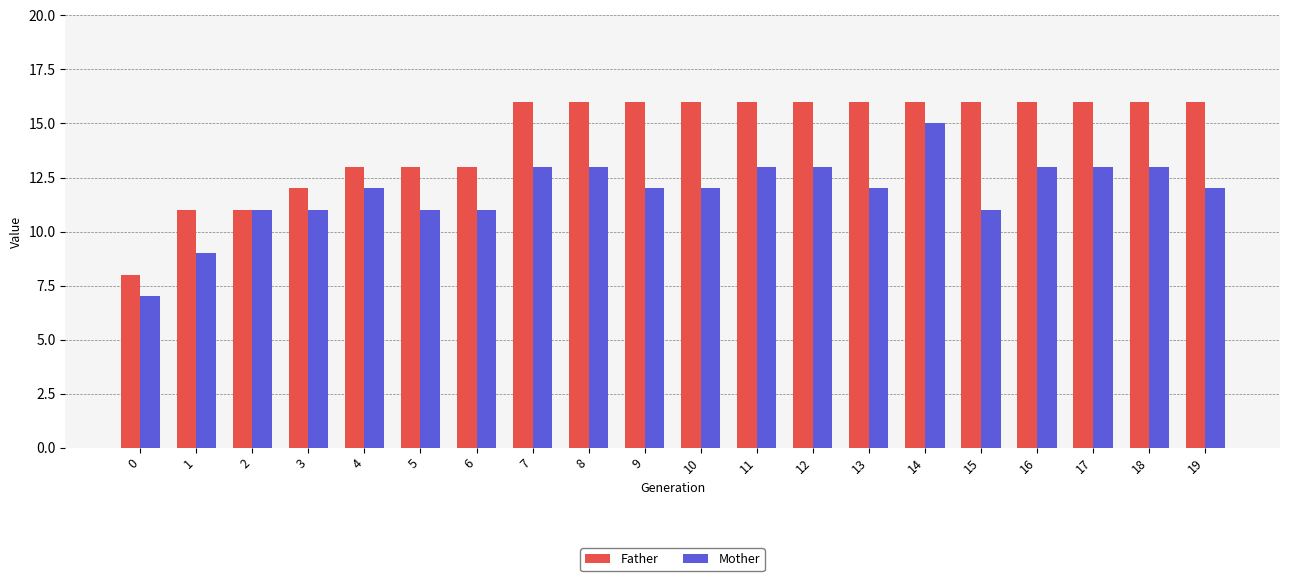

What value does the Father series have at 19?

16